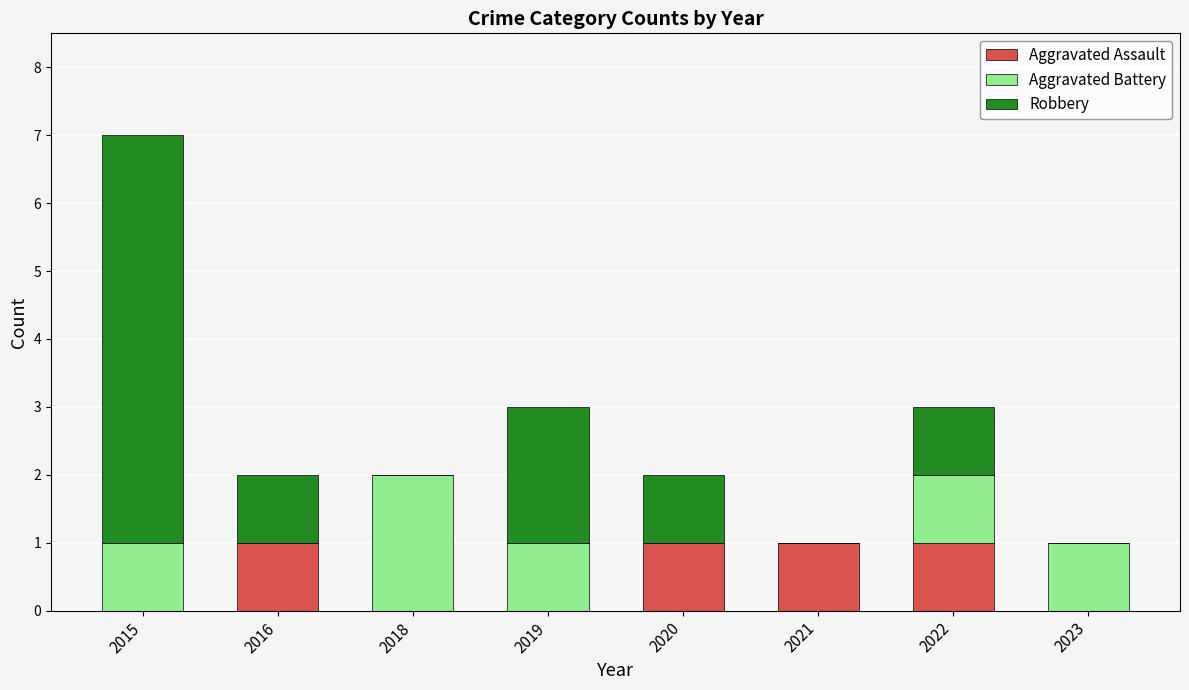

At which category is the sum across all series the highest?

2015